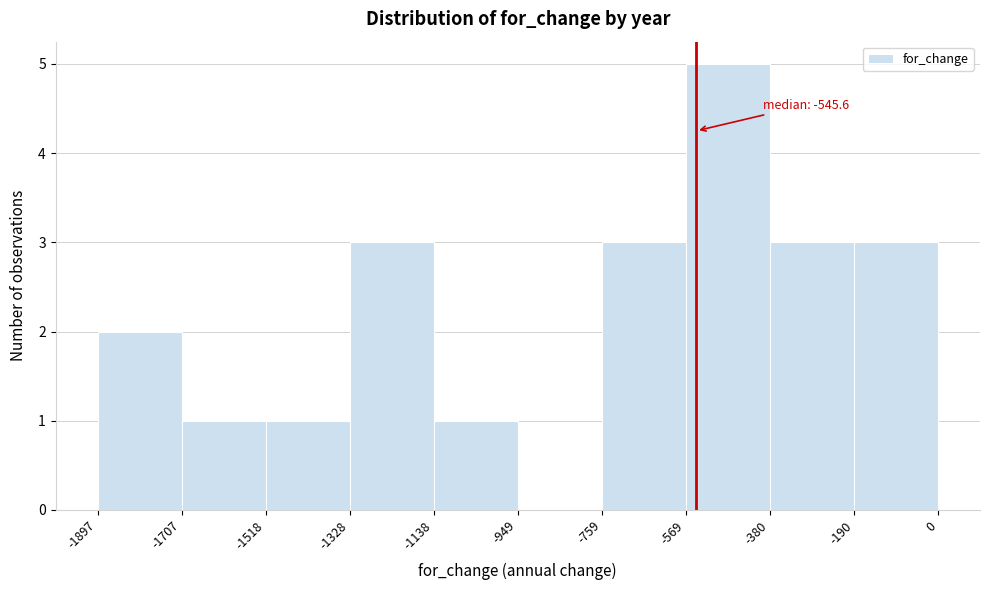

Over which range of the x-axis is the bar tallest?

-569 to -380